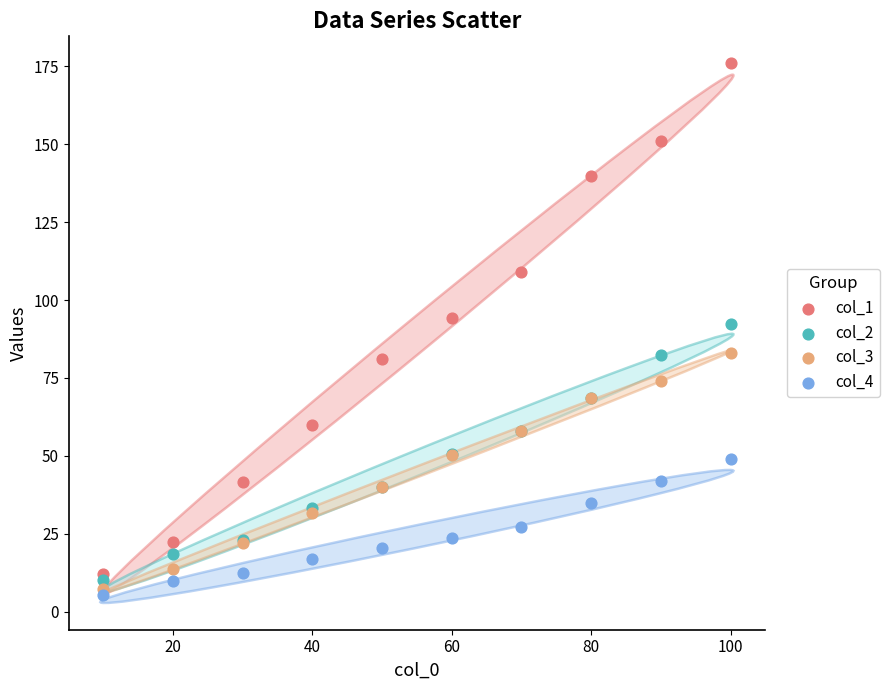

What are all the series names shown in the legend?

col_1, col_2, col_3, col_4